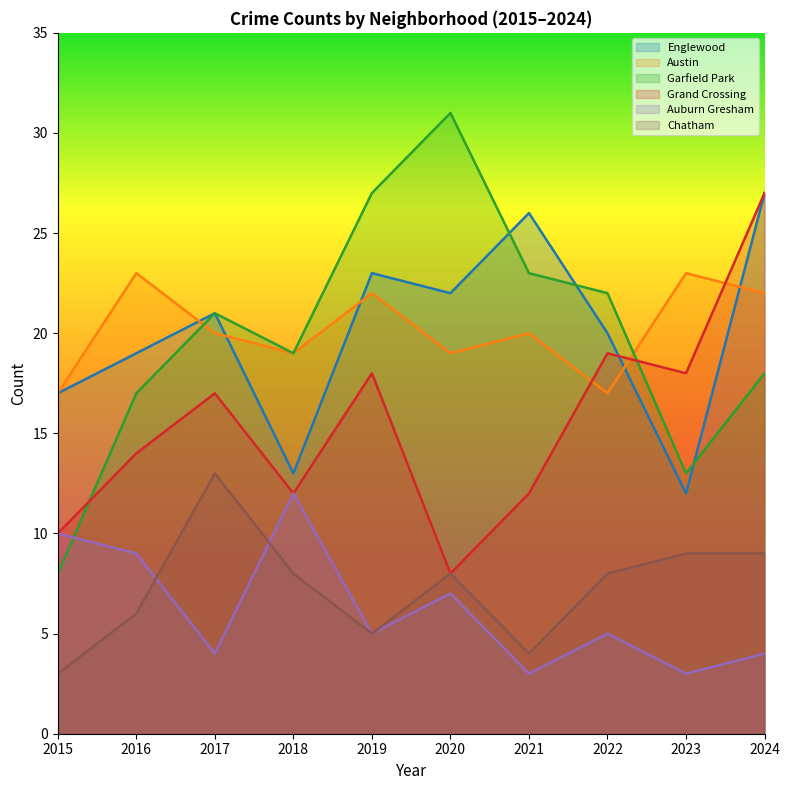

Which series has the largest range (max minus min)?

Garfield Park